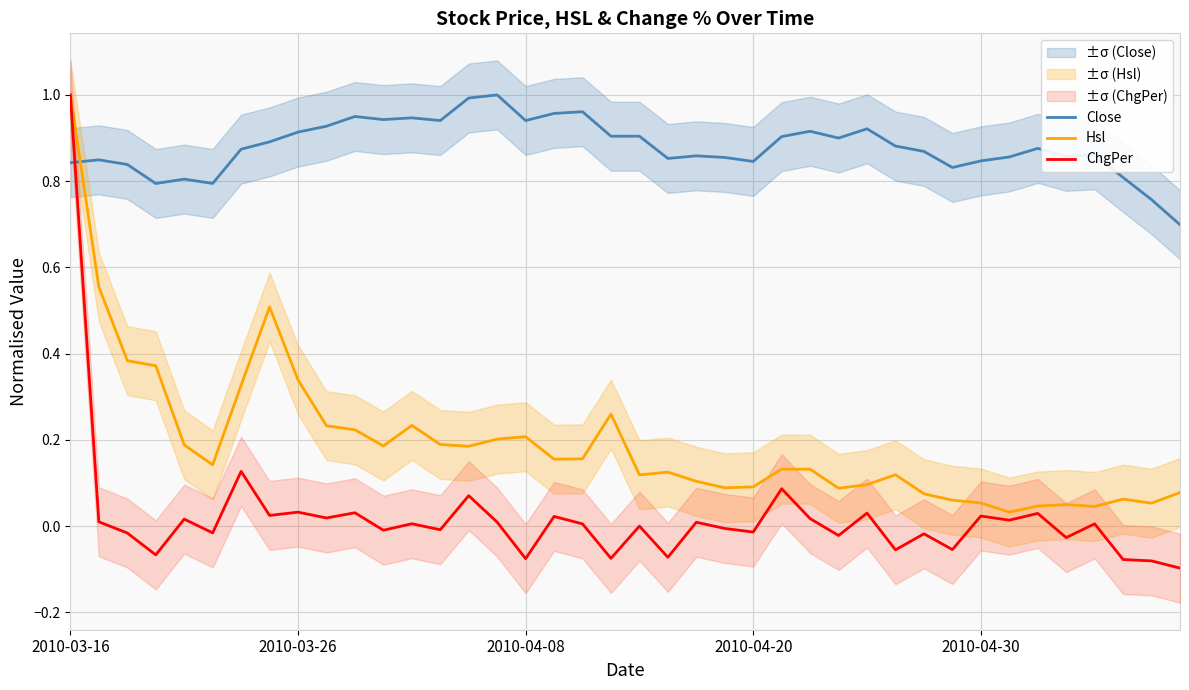

List the labels in order of ChgPer value, smallest first.

39, 38, 37, 16, 19, 21, 2010-04-20, 29, 31, 35, 27, 30, 2010-04-08, 5, 24, 11, 13, 23, 20, 18, 36, 12, 22, 15, 2010-03-26, 33, 2010-04-30, 26, 9, 17, 32, 7, 34, 28, 10, 8, 14, 25, 6, 2010-03-16